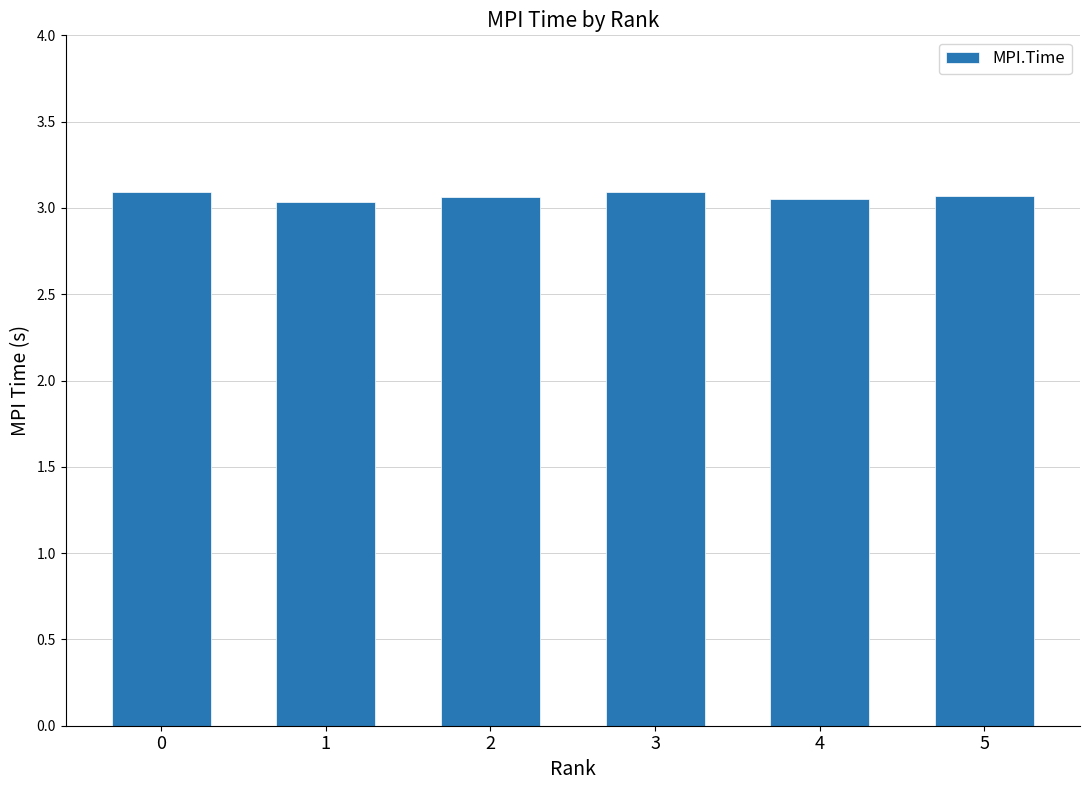

What is the sum of all values?

18.4